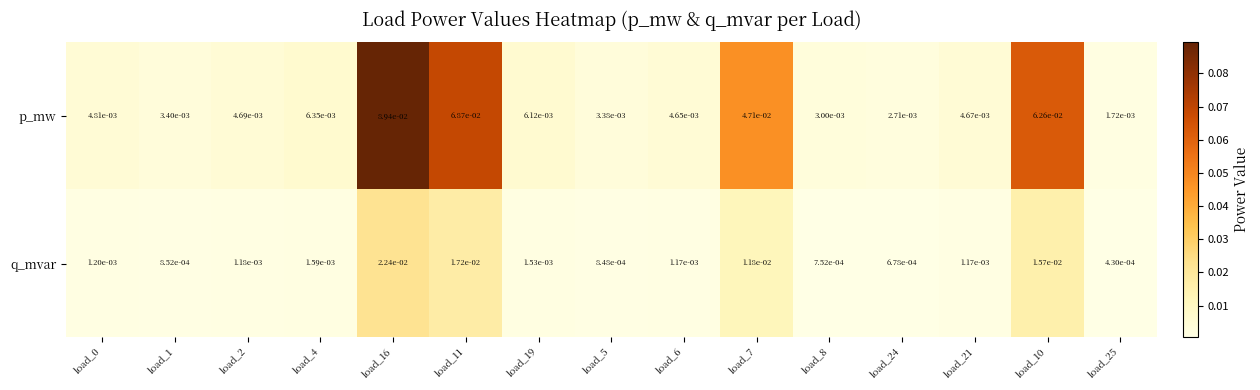

Which series has the largest range (max minus min)?

p_mw